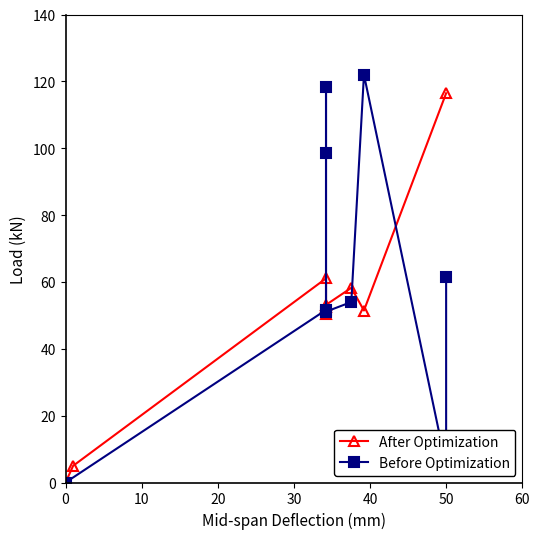

What are all the series names shown in the legend?

After Optimization, Before Optimization